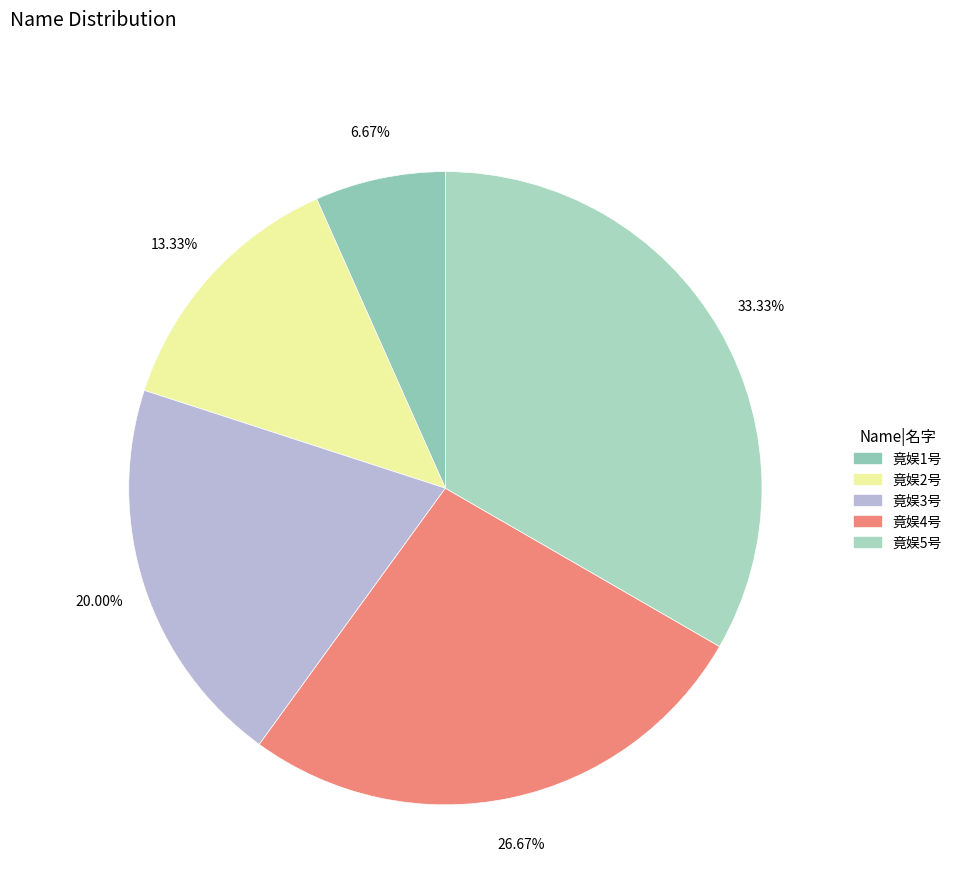

What percentage is the 竟娱5号 slice, to the nearest percent?

33%